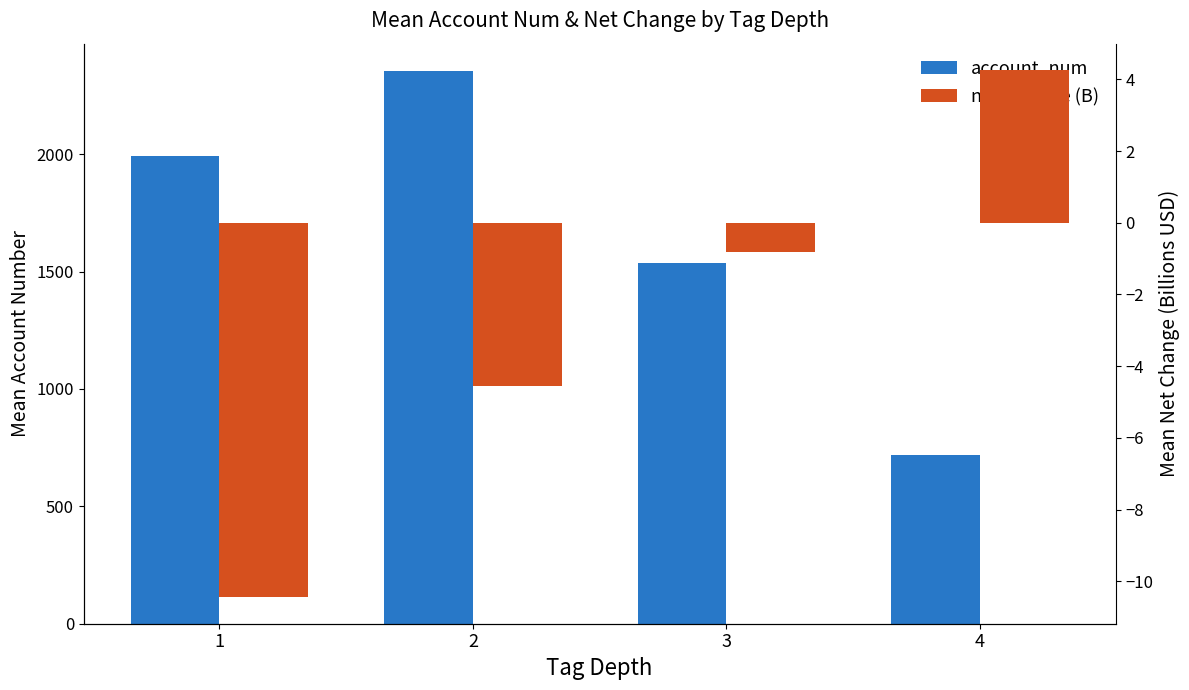

Does the chart contain stacked bars?

No